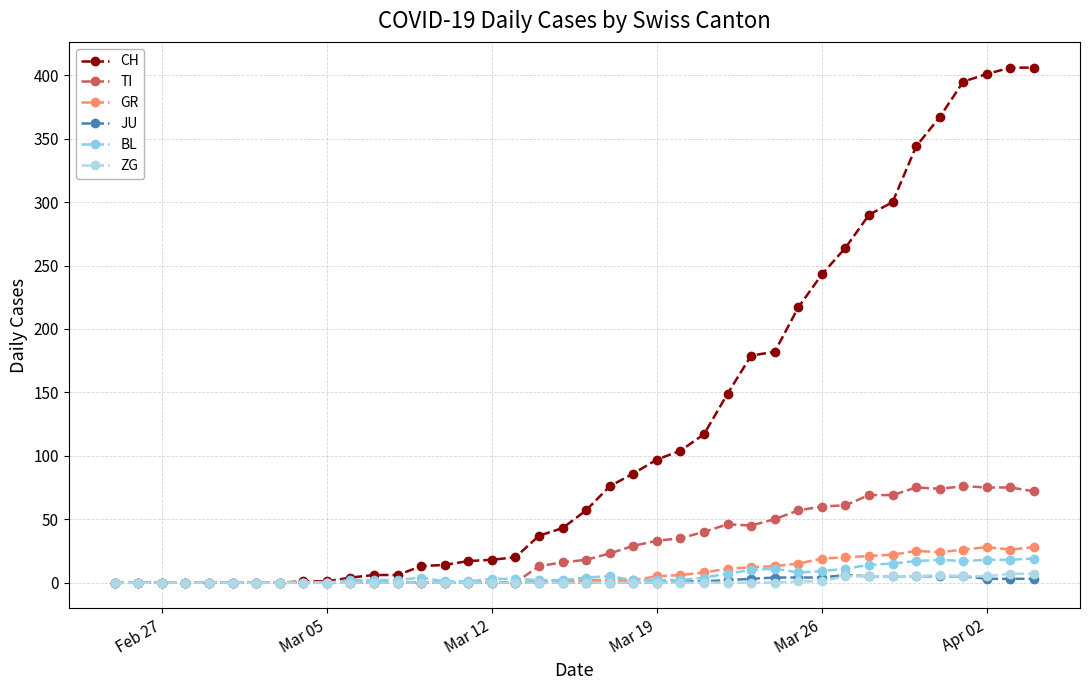

What is the sum of all BL values?

233